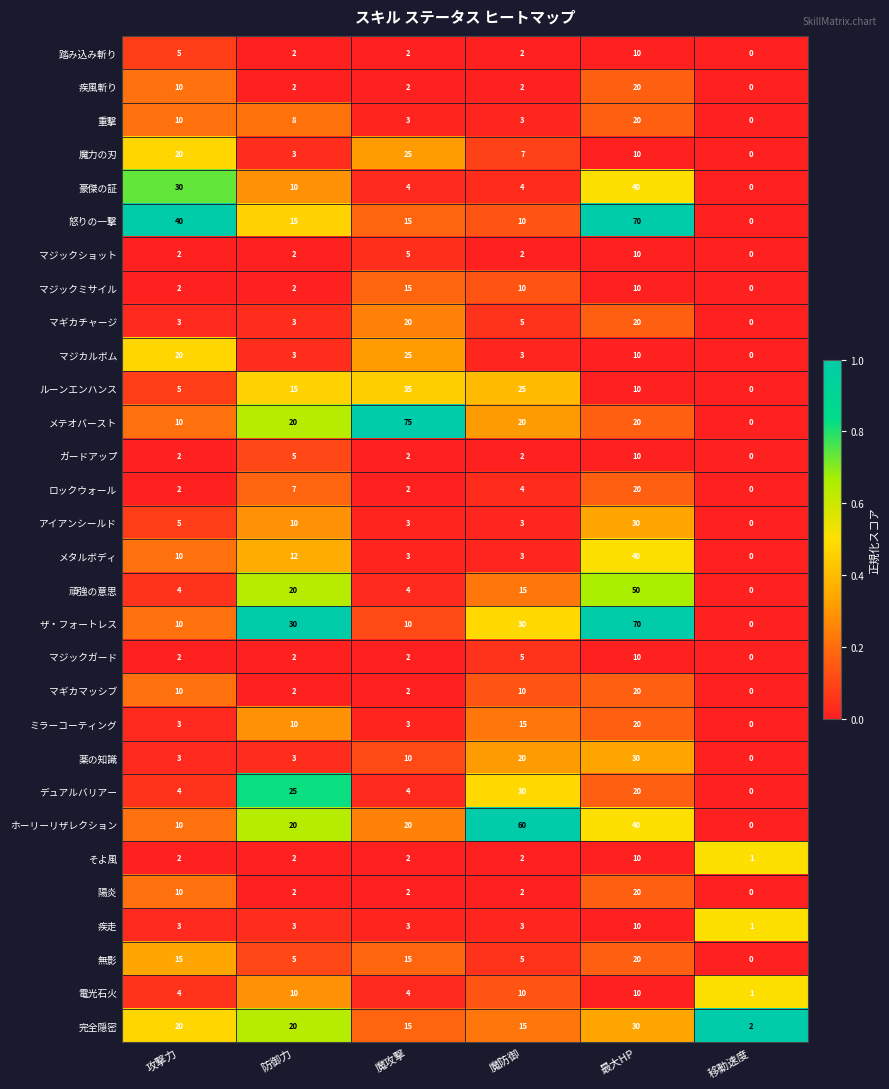

Which series changed the most between 防御力 and 魔攻撃?

メテオバースト